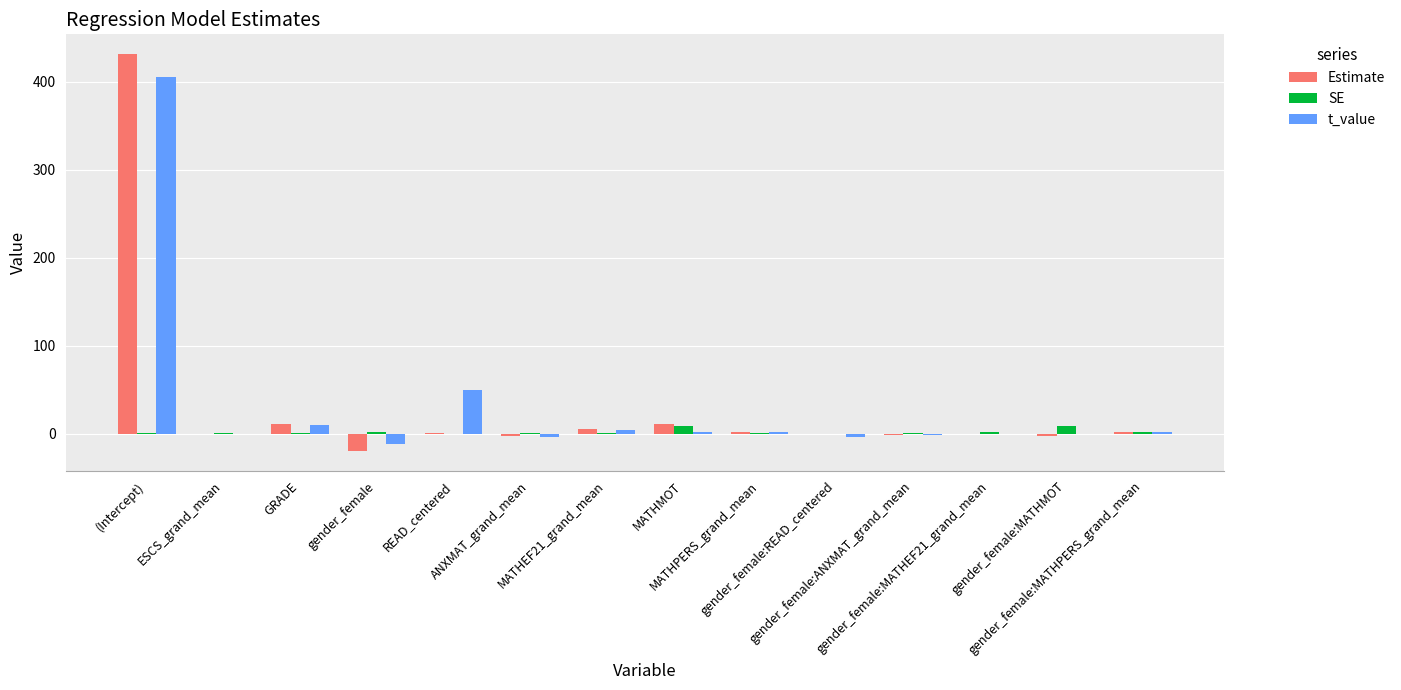

What is the sum of all SE values?

28.3